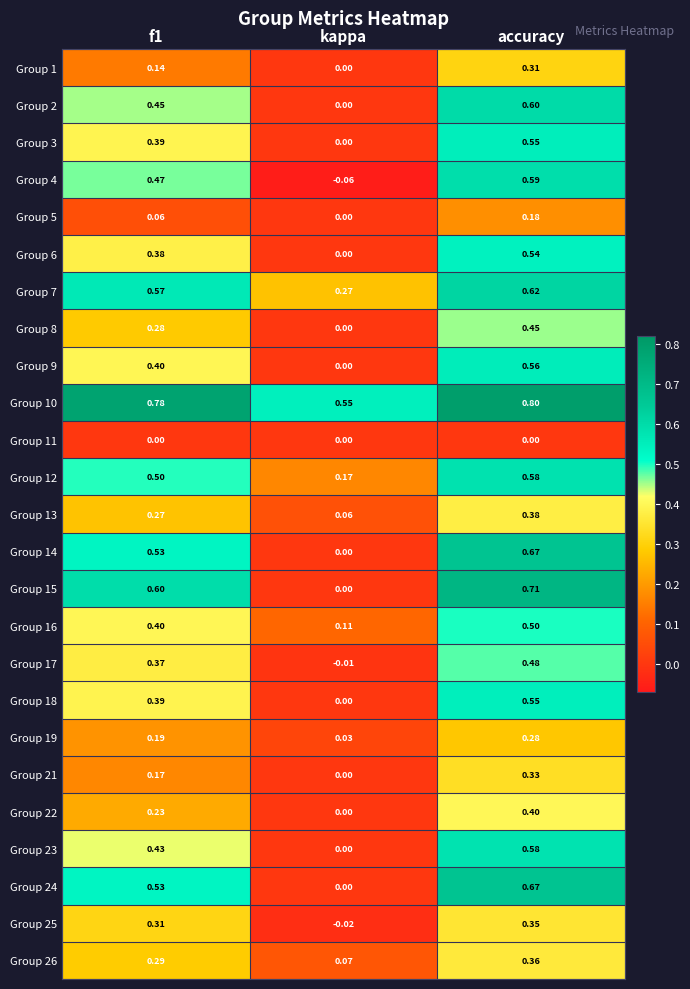

Is the value of Group 3 at kappa greater than the value of Group 2 at f1?

No